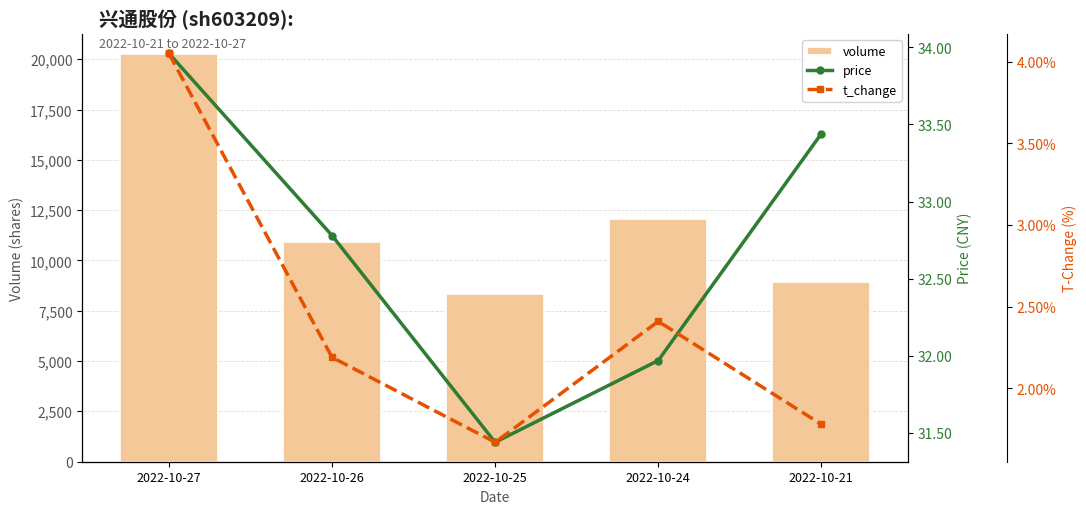

What is the sum of the price values at 2022-10-25 and 2022-10-26?

64.2